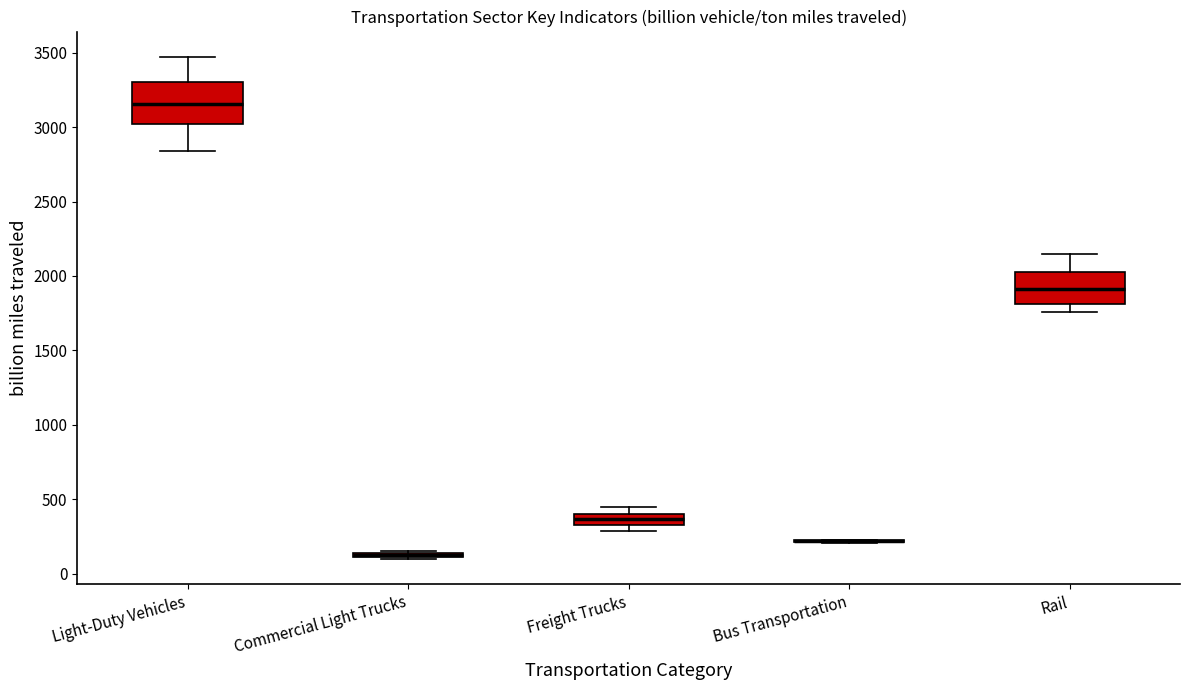

Where is the upper edge of the box for Freight Trucks on the y-axis? The values are not printed on the chart, so give them approximately, as read against the axis.

400